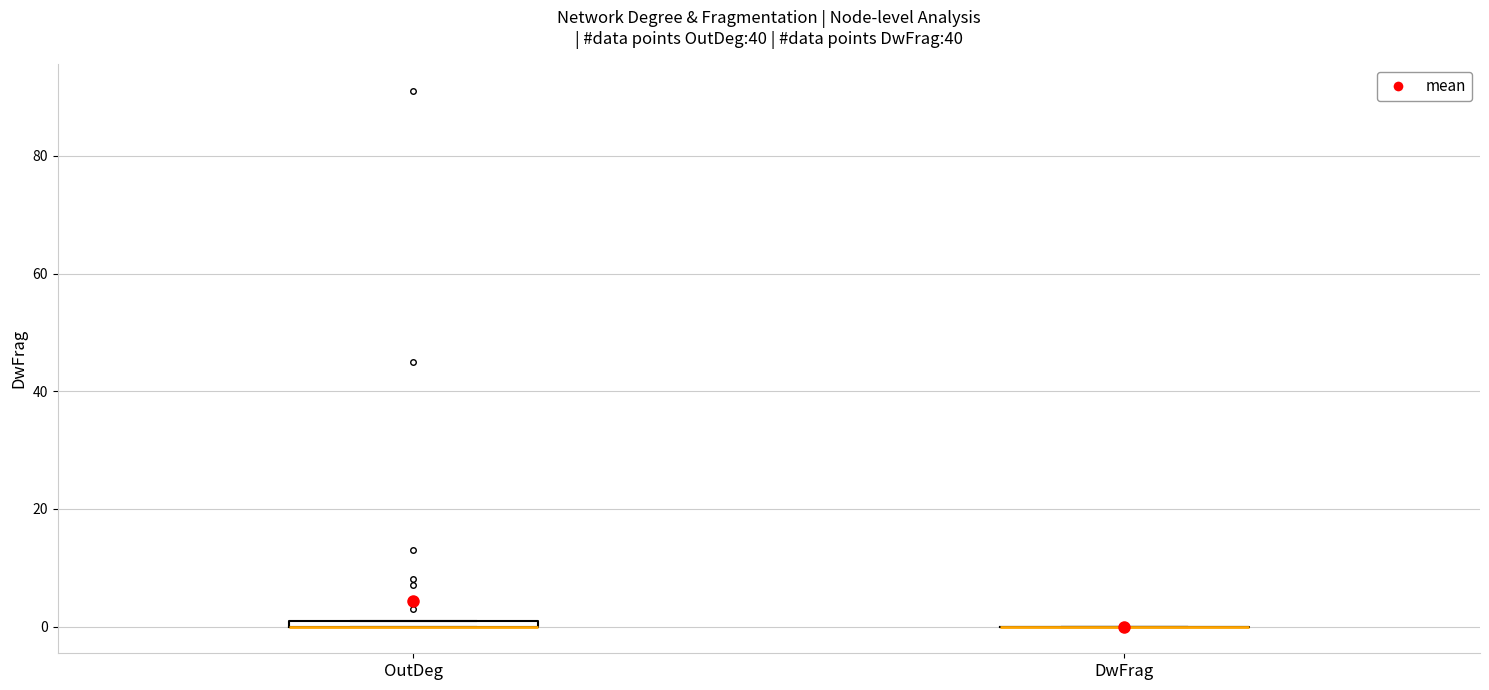

Where is the upper edge of the box for OutDeg on the y-axis? The values are not printed on the chart, so give them approximately, as read against the axis.

2